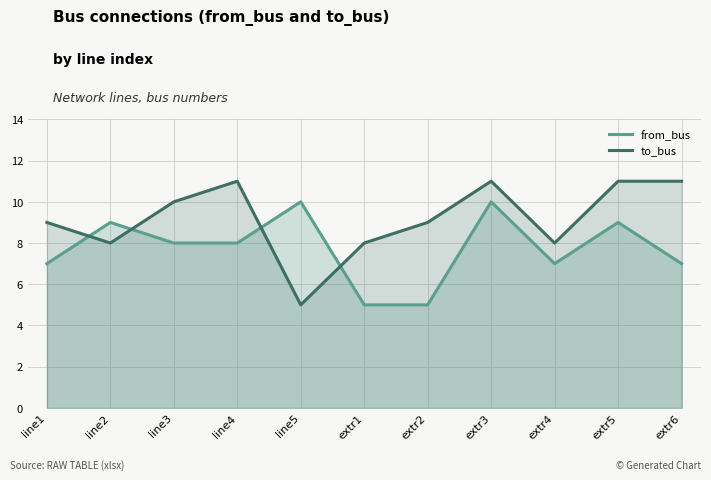

What position from the left is extr5?

10